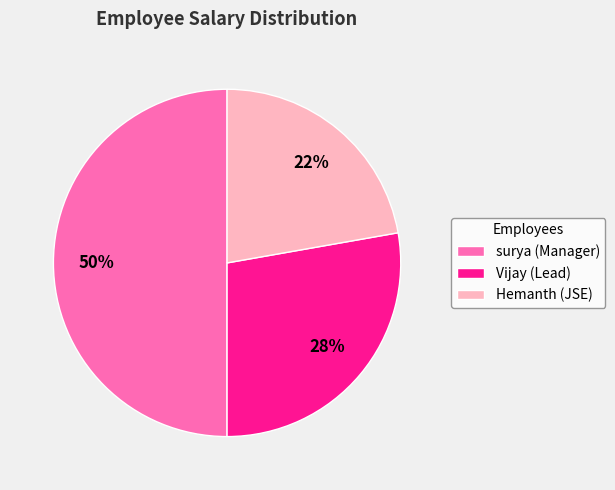

Which slice is the smallest?

Hemanth (JSE)